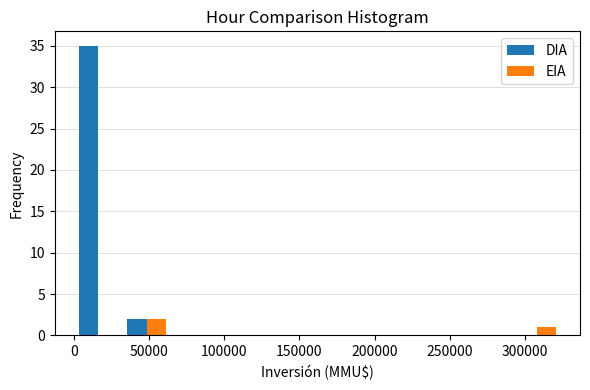

In the DIA series, which range on the x-axis has the tallest bar?

0 to 30000